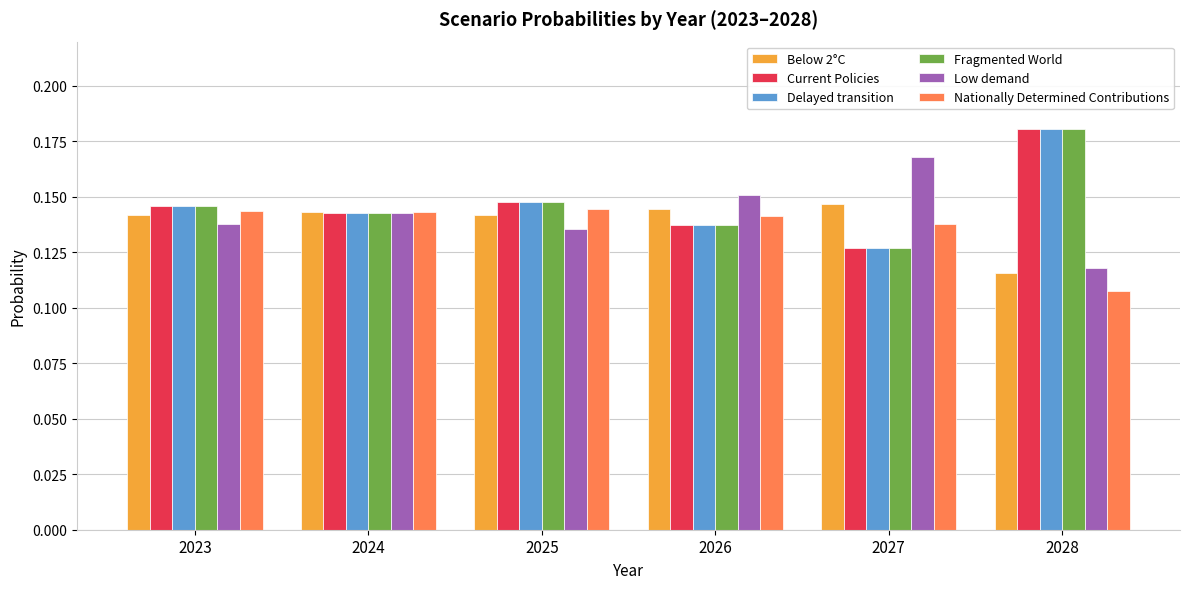

The Current Policies series shows 0.3 at 2028. True or false?

False